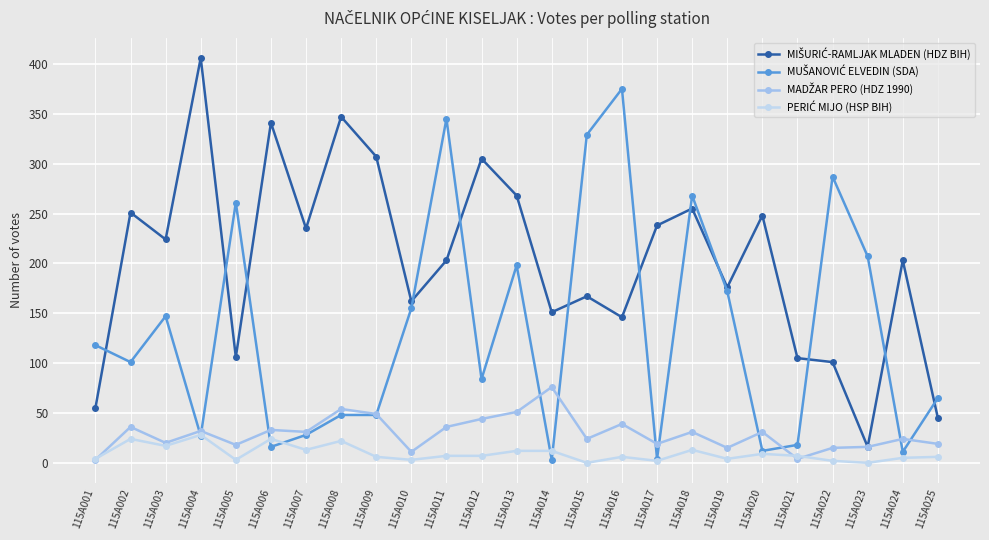

Which category has the highest value across all series?

115A004